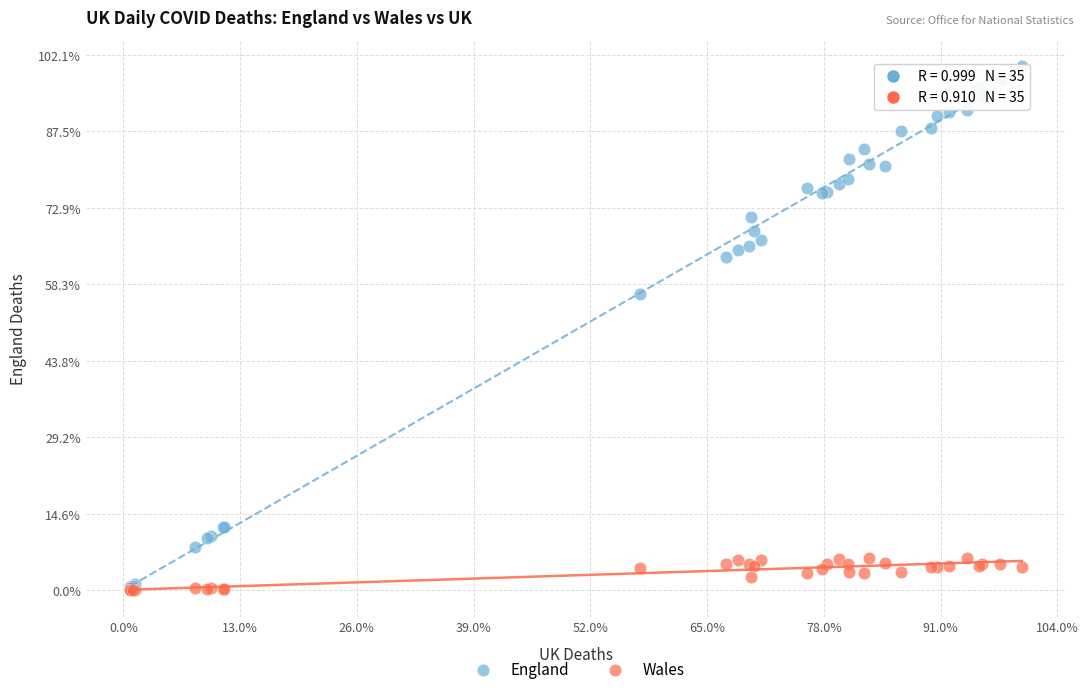

What are all the series names shown in the legend?

England, Wales